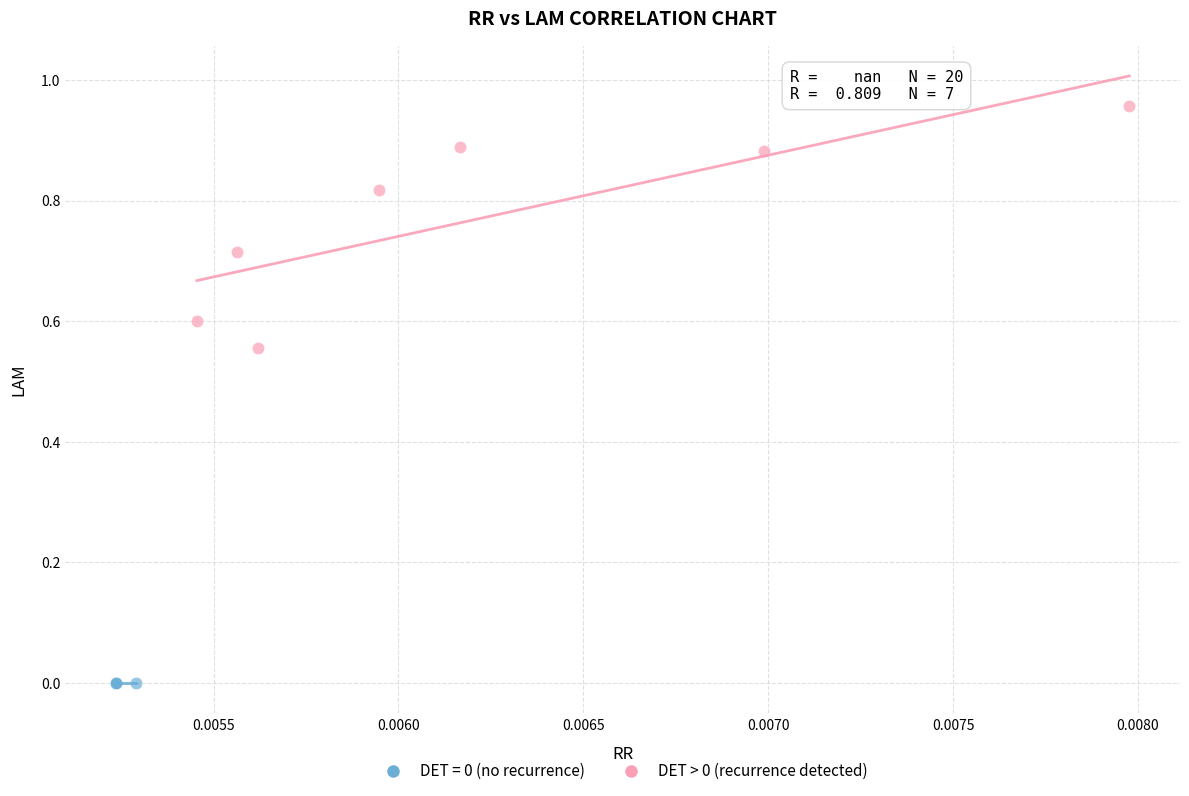

Which series reaches the maximum Y coordinate?

DET > 0 (recurrence detected)